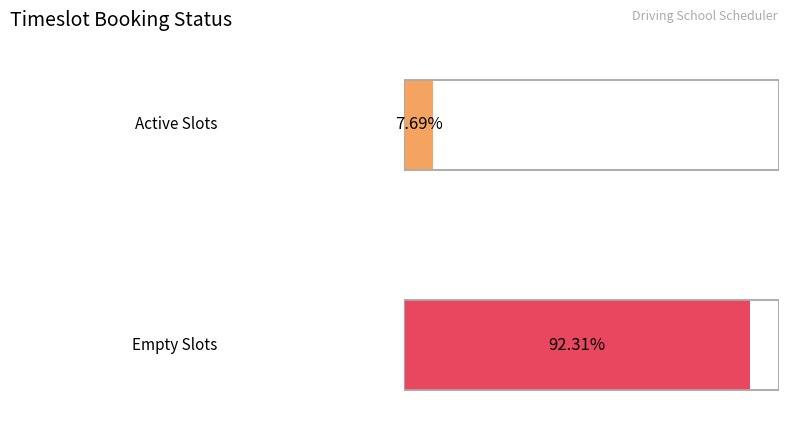

Which series has the largest total across all categories?

empty